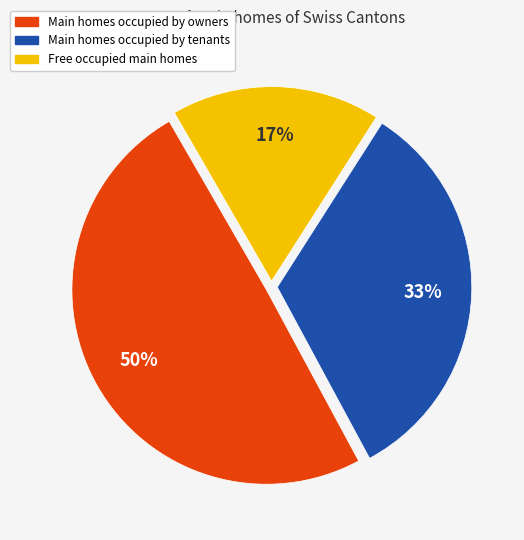

Count the number of slices in the pie.

3